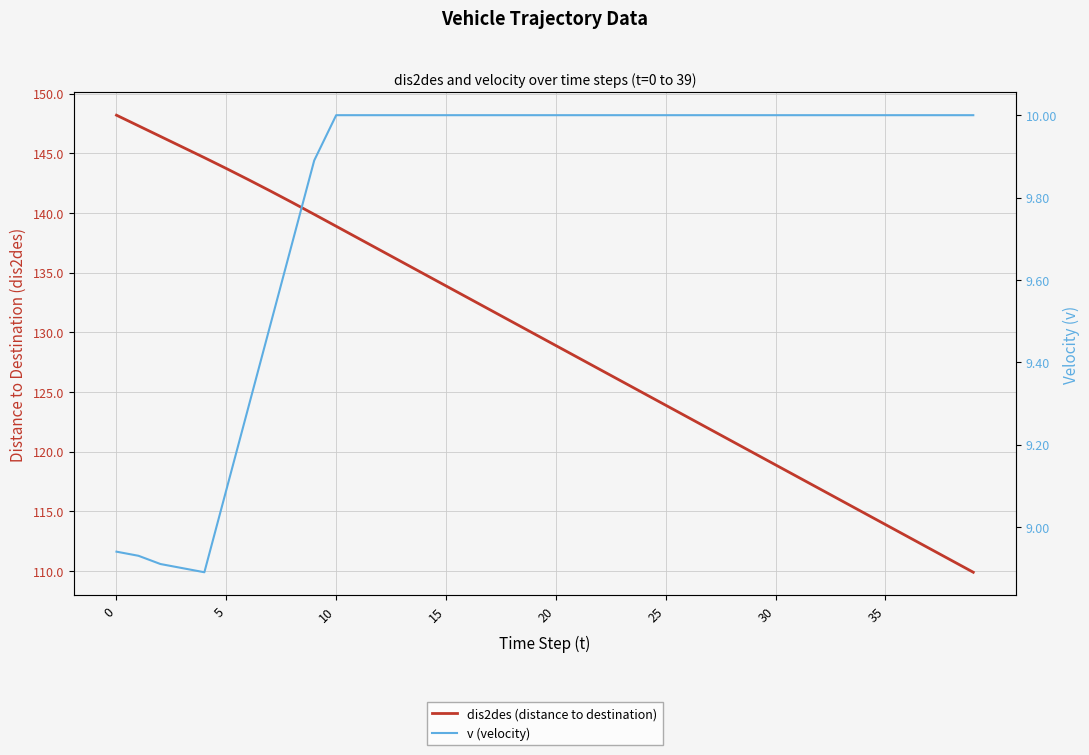

True or false: dis2des (distance to destination) has more than 0 points higher than both neighbors.

False